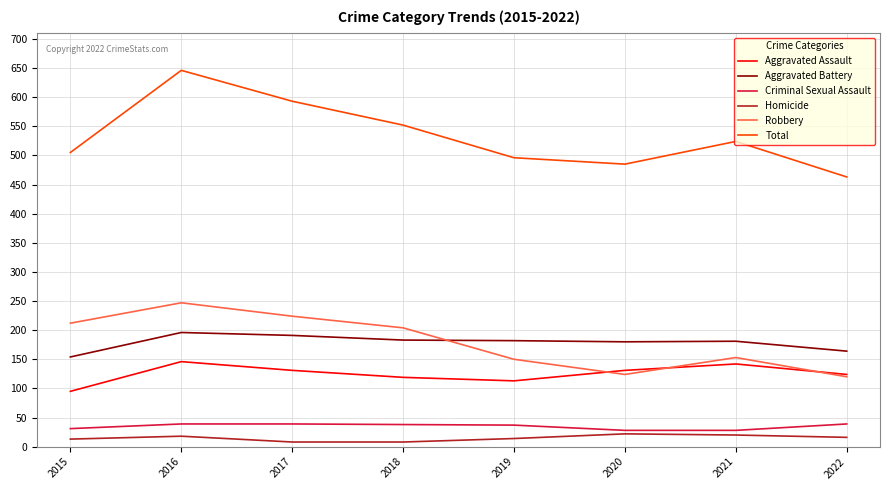

At which category is the sum across all series the highest?

2016